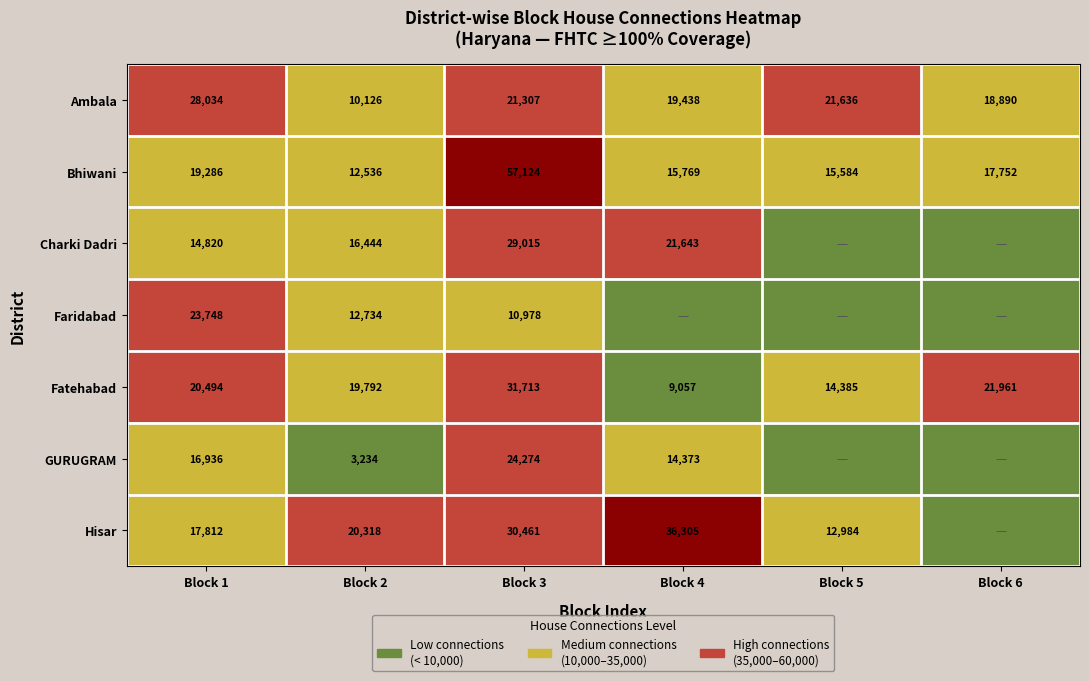

The Charki Dadri series shows 26343 at Block 2. True or false?

False